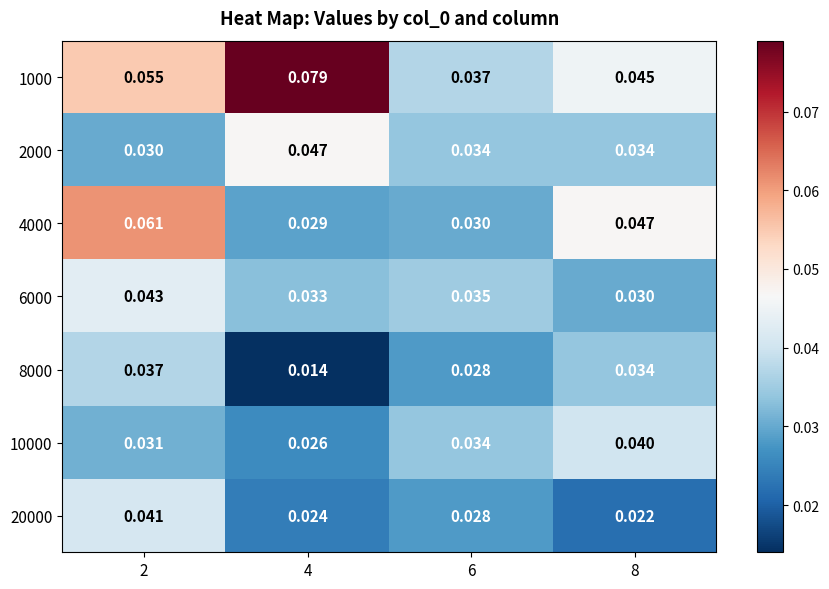

Is the value of 1000 at 6 greater than the value of 6000 at 2?

No